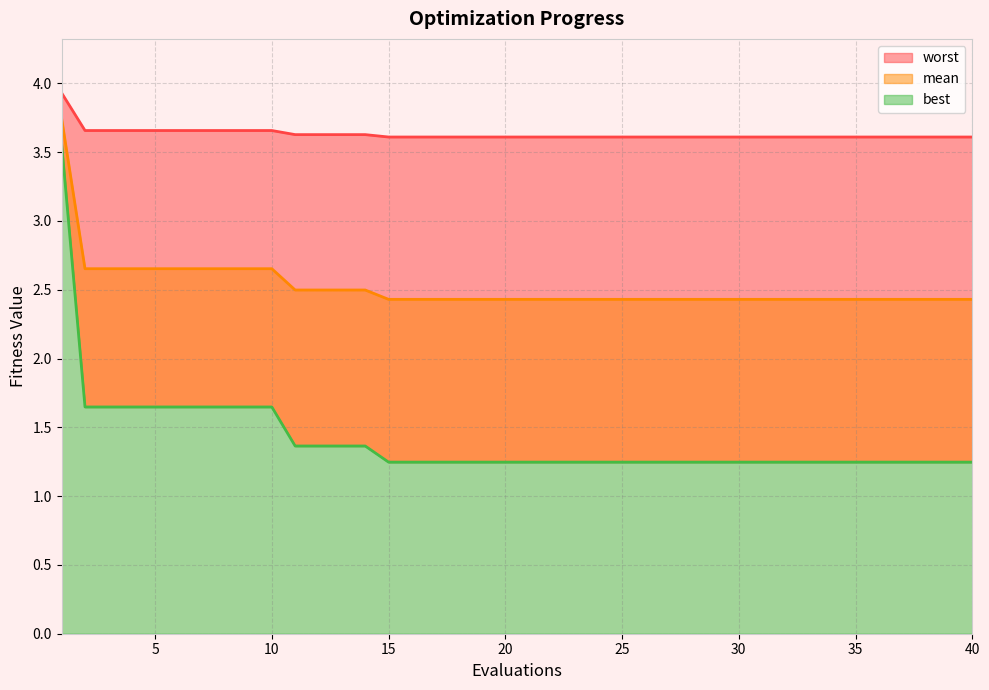

At which category does the chart reach its peak across all series?

1